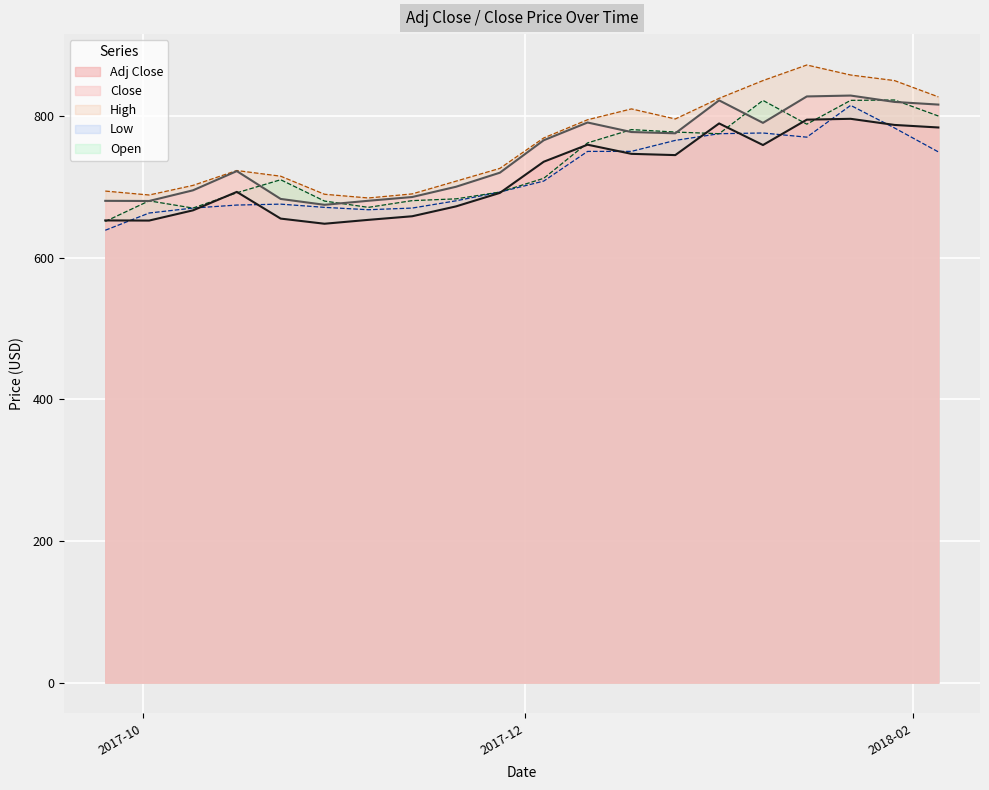

List the series in order of their peak value, highest first.

High, Close, Open, Low, Adj Close